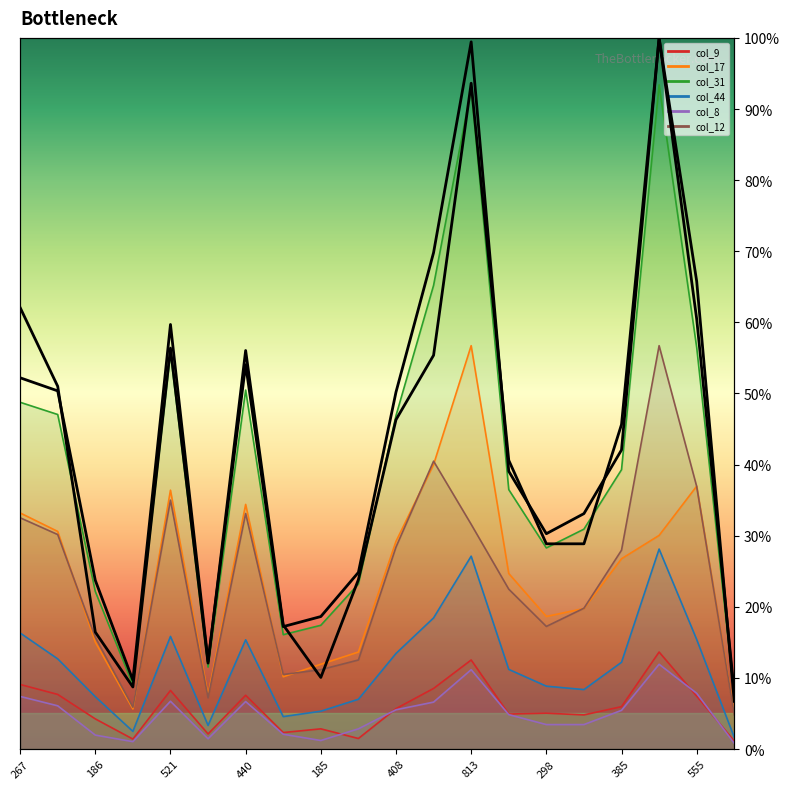

Reading left to right, transcribe all the data shown in this chart.

col_9: 227	192	106	35	206	53	189	58	71	37	142	213	313	123	126	120	149	341	186	28
col_17: 830	765	376	141	910	189	860	254	298	341	730	1000	1418	617	466	494	669	751	924	127
col_31: 1219	1176	554	226	1394	288	1262	402	435	580	1172	1630	2322	912	707	773	982	2335	1412	186
col_44: 408	317	184	62	396	83	384	114	133	175	336	461	678	280	221	209	305	703	385	41
col_8: 185	152	49	26	168	36	167	52	30	71	138	165	279	121	86	86	136	298	196	20
col_12: 813	754	393	147	875	180	828	262	279	313	710	1012	790	562	431	495	699	1418	923	120